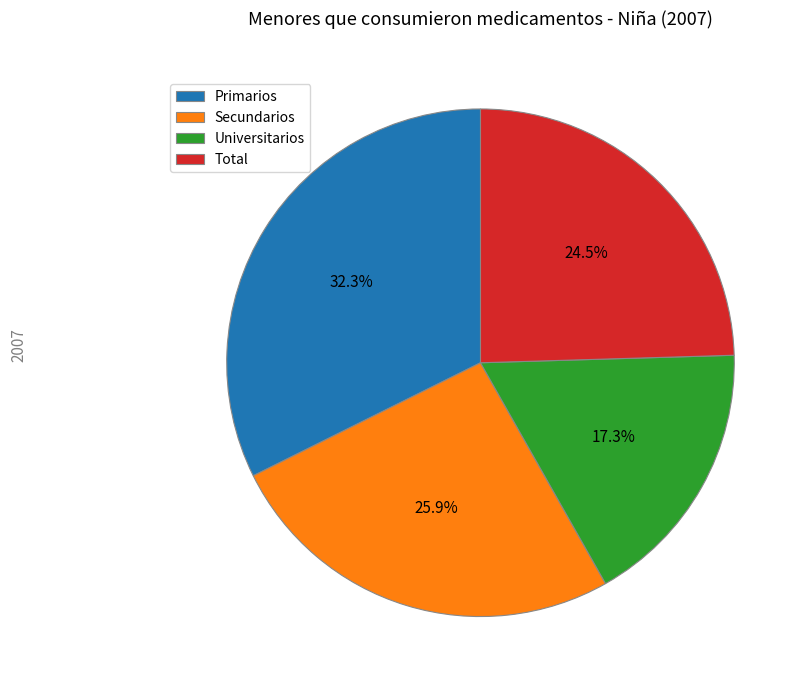

What is the total percentage of Secundarios and Primarios?

58.2%